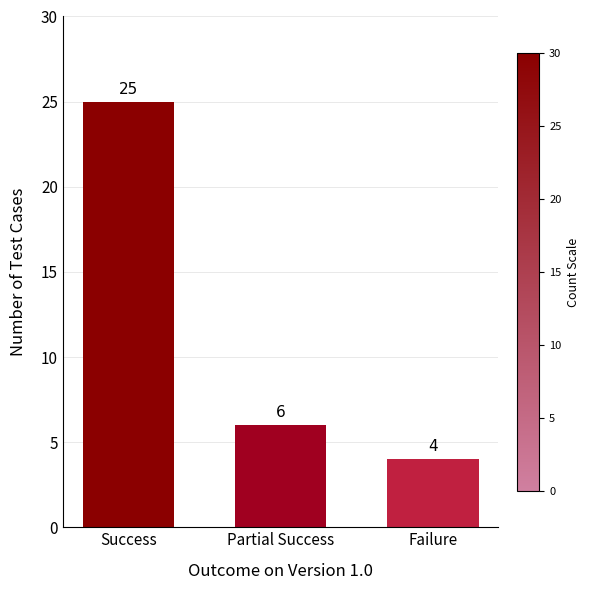

What is the difference between the maximum and minimum values?

21